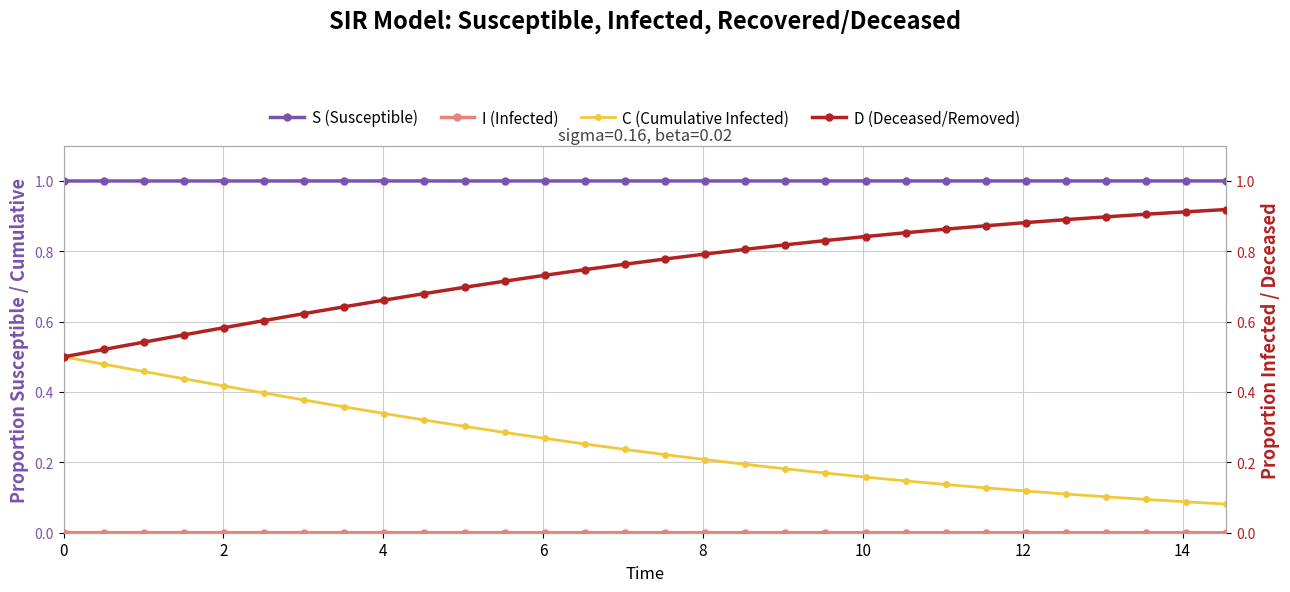

Rank the series by their average value, from highest to lowest.

S (Susceptible), D (Deceased/Removed), C (Cumulative Infected), I (Infected)